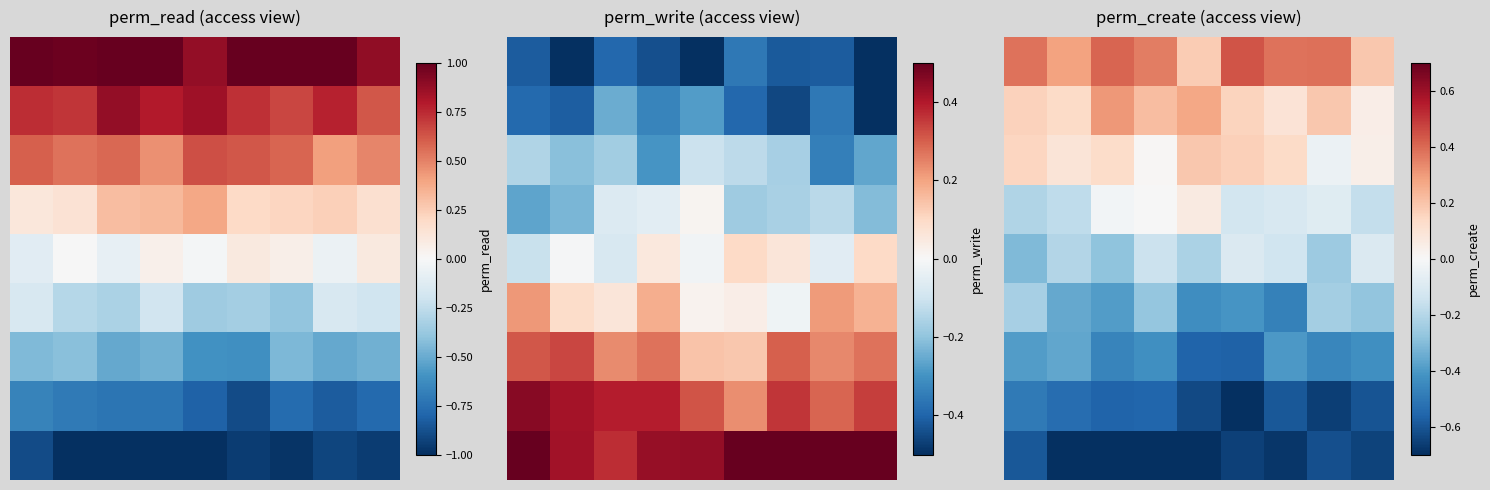

What is the spread (max minus min) of values at 0?

1.0